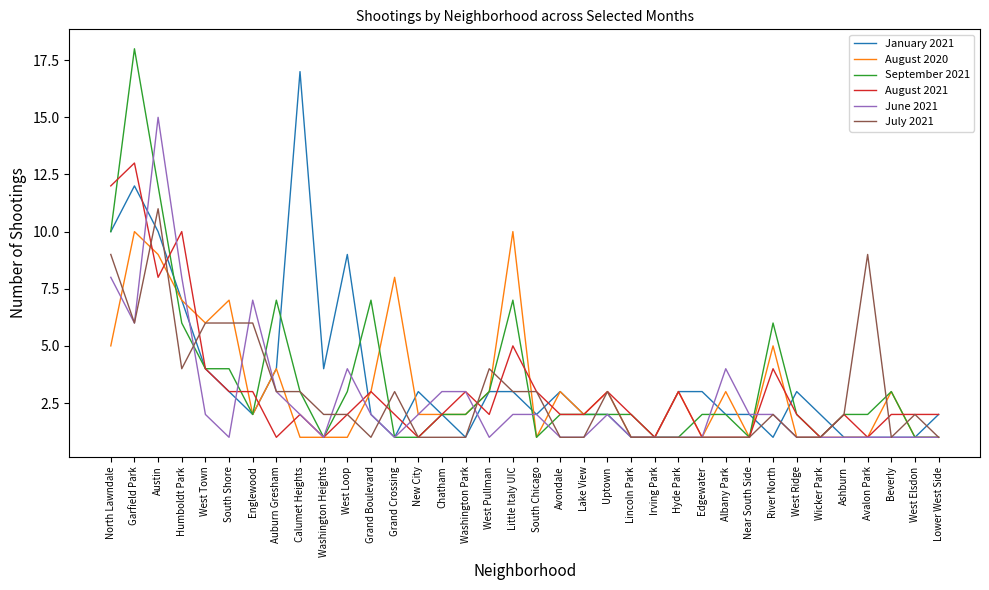

List the series in order of their peak value, lowest first.

August 2020, July 2021, August 2021, June 2021, January 2021, September 2021